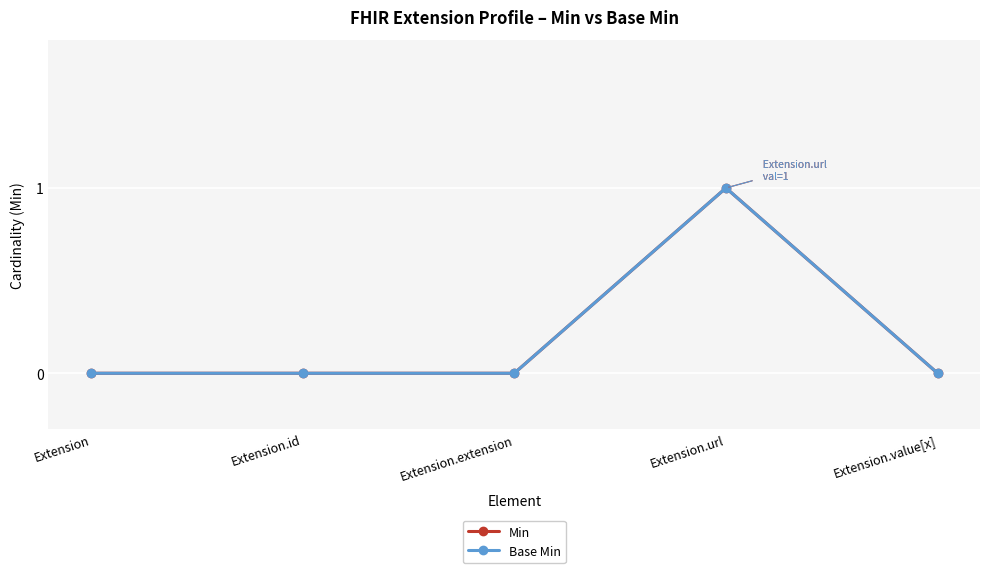

Is this an area chart (filled region under the line)?

No